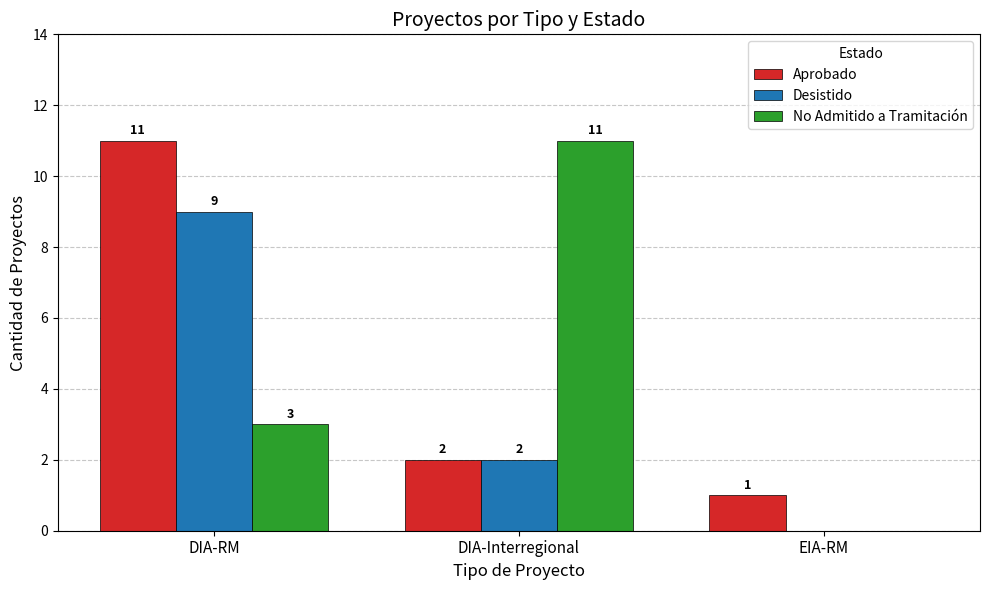

What is the total value across all series at DIA-Interregional?

15